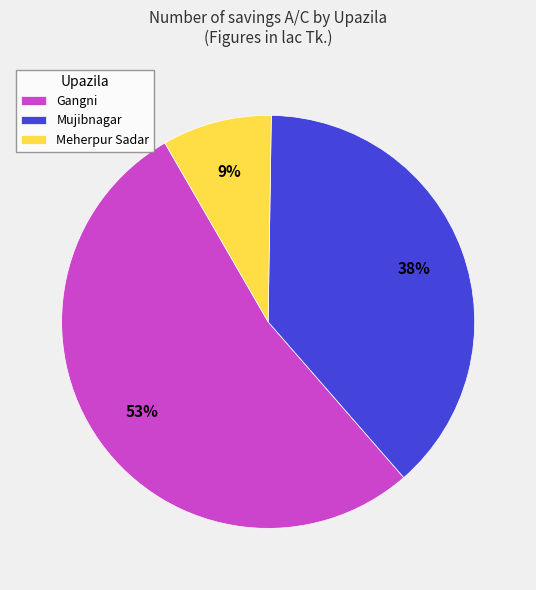

What percentage is the Gangni slice, to the nearest percent?

53%